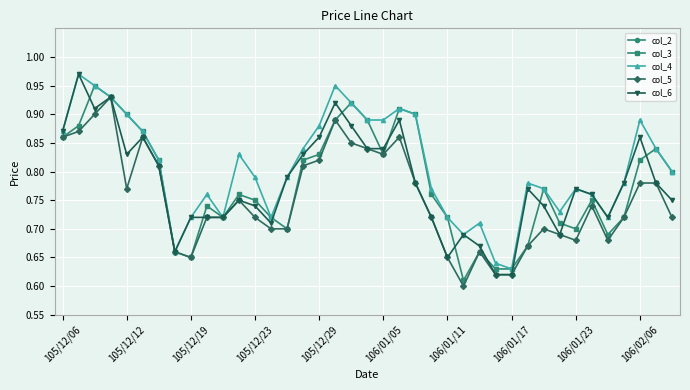

Reading right to left, list all the values displayed in this chart.

col_2: 656150.0	1222050.0	1444830.0	579560.0	17830.0	208620.0	642880.0	1206360.0	1517640.0	446860.0	49750.0	15800.0	23860.0	107270.0	190360.0	337920.0	148750.0	948280.0	568120.0	321260.0	874820.0	510860.0	455090.0	108560.0	84510.0	8530.0	194320.0	316110.0	100080.0	113560.0	95830.0	6600.0	70470.0	78360.0	25000.0	9300.0	411450.0	598270.0	173850.0
col_3: 0.8	0.8	0.8	0.7	0.7	0.8	0.7	0.7	0.8	0.7	0.6	0.6	0.7	0.6	0.7	0.8	0.9	0.9	0.8	0.9	0.9	0.9	0.8	0.8	0.7	0.7	0.8	0.8	0.7	0.7	0.7	0.7	0.8	0.9	0.9	0.9	0.9	0.9	0.9
col_4: 0.8	0.8	0.9	0.8	0.7	0.8	0.8	0.7	0.8	0.8	0.6	0.6	0.7	0.7	0.7	0.8	0.9	0.9	0.9	0.9	0.9	0.9	0.9	0.8	0.8	0.7	0.8	0.8	0.7	0.8	0.7	0.7	0.8	0.9	0.9	0.9	0.9	1.0	0.9
col_5: 0.7	0.8	0.8	0.7	0.7	0.7	0.7	0.7	0.7	0.7	0.6	0.6	0.7	0.6	0.7	0.7	0.8	0.9	0.8	0.8	0.8	0.9	0.8	0.8	0.7	0.7	0.7	0.8	0.7	0.7	0.7	0.7	0.8	0.9	0.8	0.9	0.9	0.9	0.9
col_6: 0.8	0.8	0.9	0.8	0.7	0.8	0.8	0.7	0.7	0.8	0.6	0.6	0.7	0.7	0.7	0.7	0.8	0.9	0.8	0.8	0.9	0.9	0.9	0.8	0.8	0.7	0.7	0.8	0.7	0.7	0.7	0.7	0.8	0.9	0.8	0.9	0.9	1.0	0.9